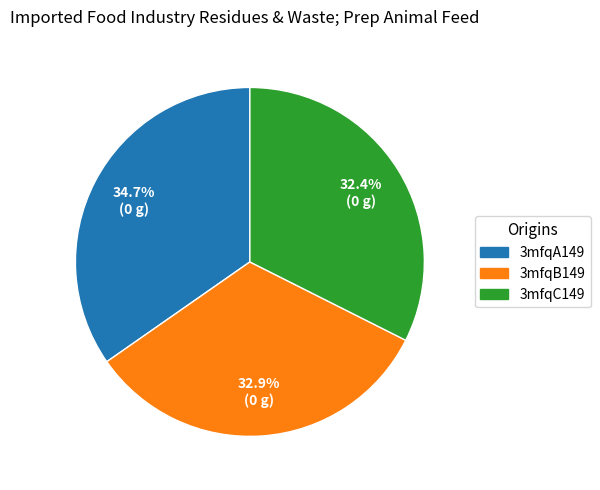

How many segments does this pie chart have?

3